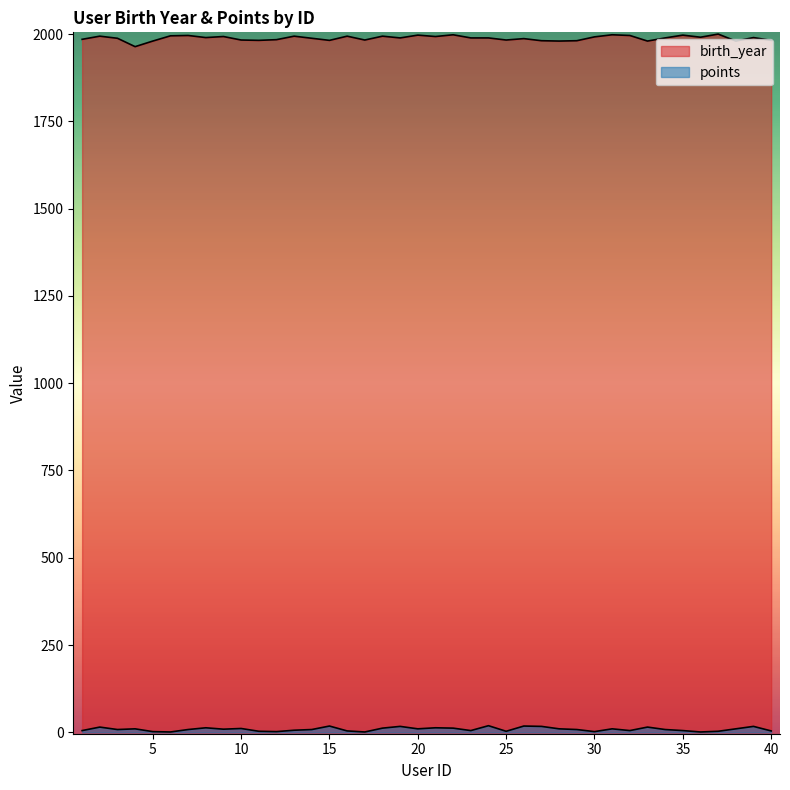

Reading left to right, list all the values displayed in this chart.

birth_year: 1=1985	2=1994	3=1988	4=1964	5=1980	6=1995	7=1996	8=1990	9=1993	10=1983	11=1982	12=1984	13=1994	14=1988	15=1982	16=1994	17=1983	18=1994	19=1989	20=1997	21=1993	22=1998	23=1989	24=1989	25=1983	26=1987	27=1981	28=1980	29=1981	30=1992	31=1998	32=1996	33=1980	34=1989	35=1997	36=1991	37=2000	38=1980	39=1990	40=1982
points: 1=5	2=15	3=8	4=10	5=2	6=1	7=8	8=13	9=9	10=11	11=3	12=2	13=6	14=8	15=18	16=4	17=1	18=12	19=17	20=10	21=13	22=12	23=5	24=19	25=3	26=18	27=17	28=10	29=8	30=2	31=10	32=5	33=15	34=8	35=5	36=1	37=3	38=10	39=17	40=4